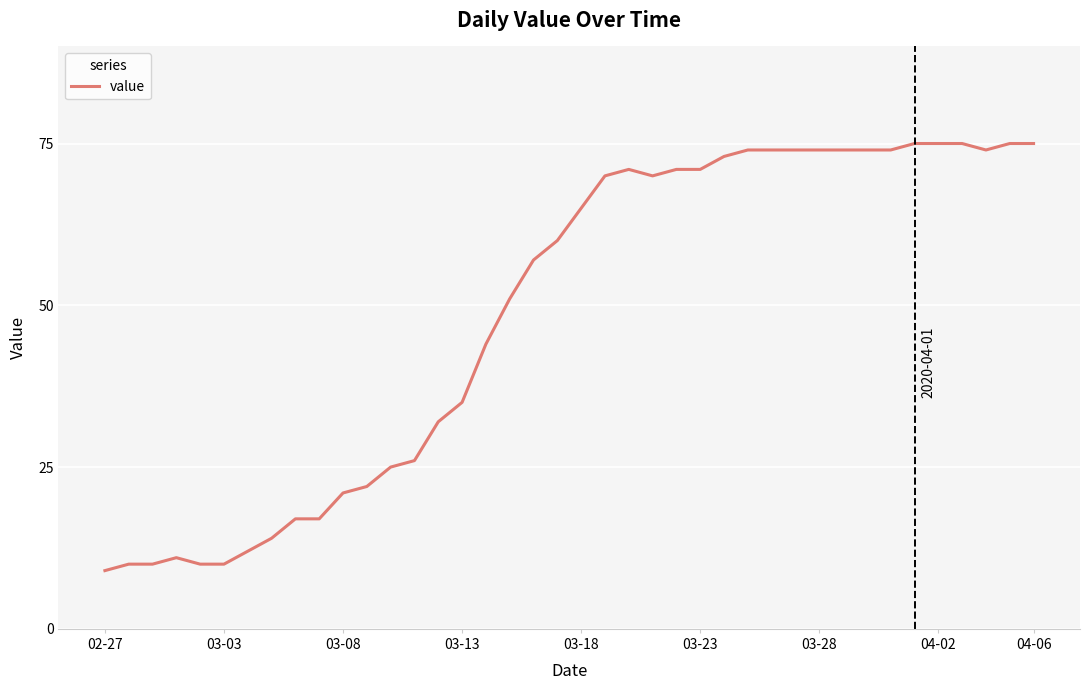

What is the maximum value shown in the chart?

75